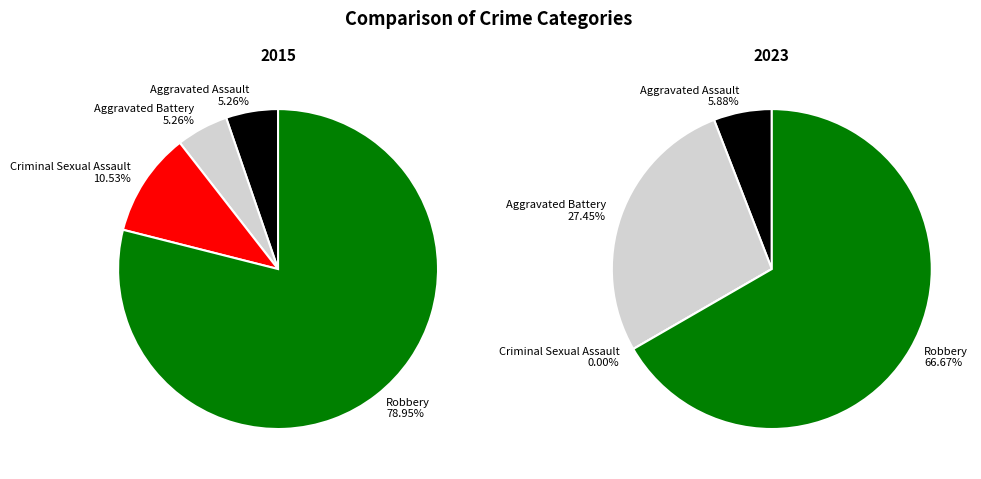

What percentage is the Robbery slice, to the nearest percent?

79%